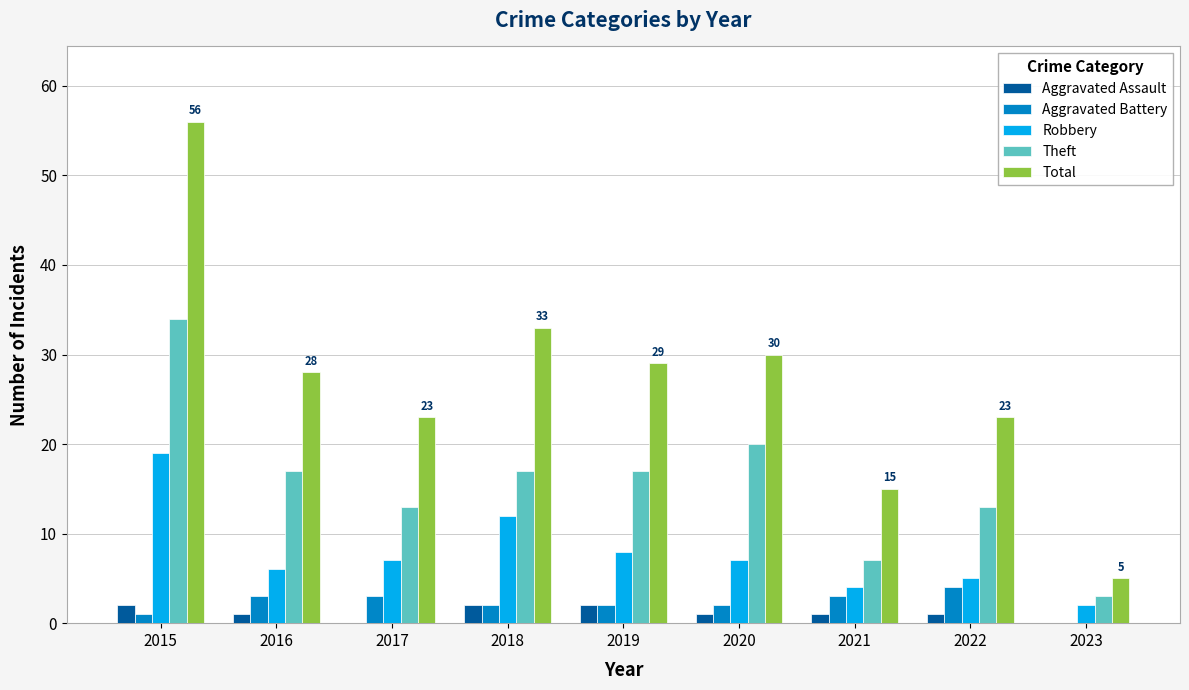

Which series has the largest total across all categories?

Total